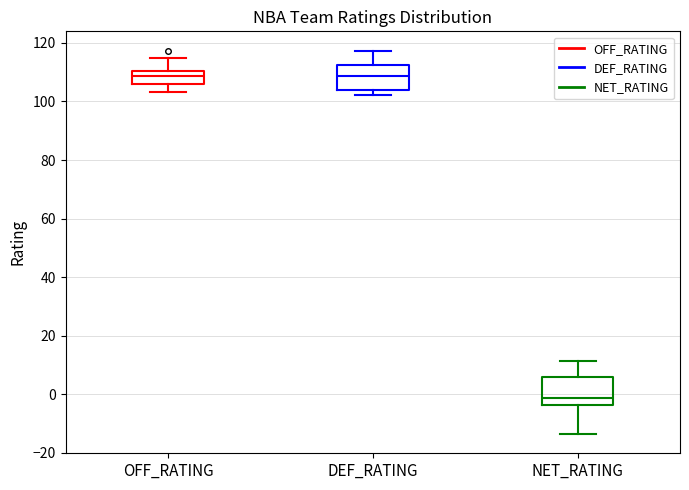

Reading left to right, read every box against the y-axis: the position of its median line, the range the box covers, and the ends of its whiskers. The values are not printed on the chart, so give them approximately, as read against the axis.

OFF_RATING: median 108, box 106 to 110, whiskers 104 to 114
DEF_RATING: median 108, box 104 to 112, whiskers 102 to 118
NET_RATING: median -2, box -4 to 6, whiskers -14 to 12